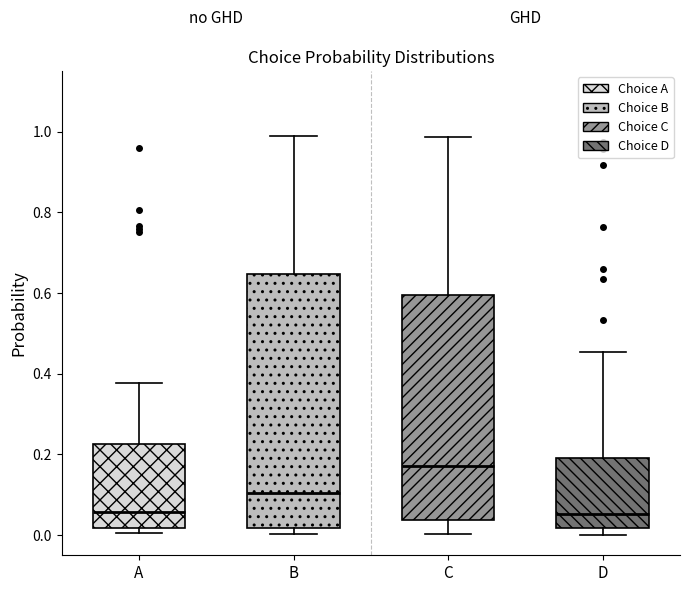

Which box has the highest median line?

C